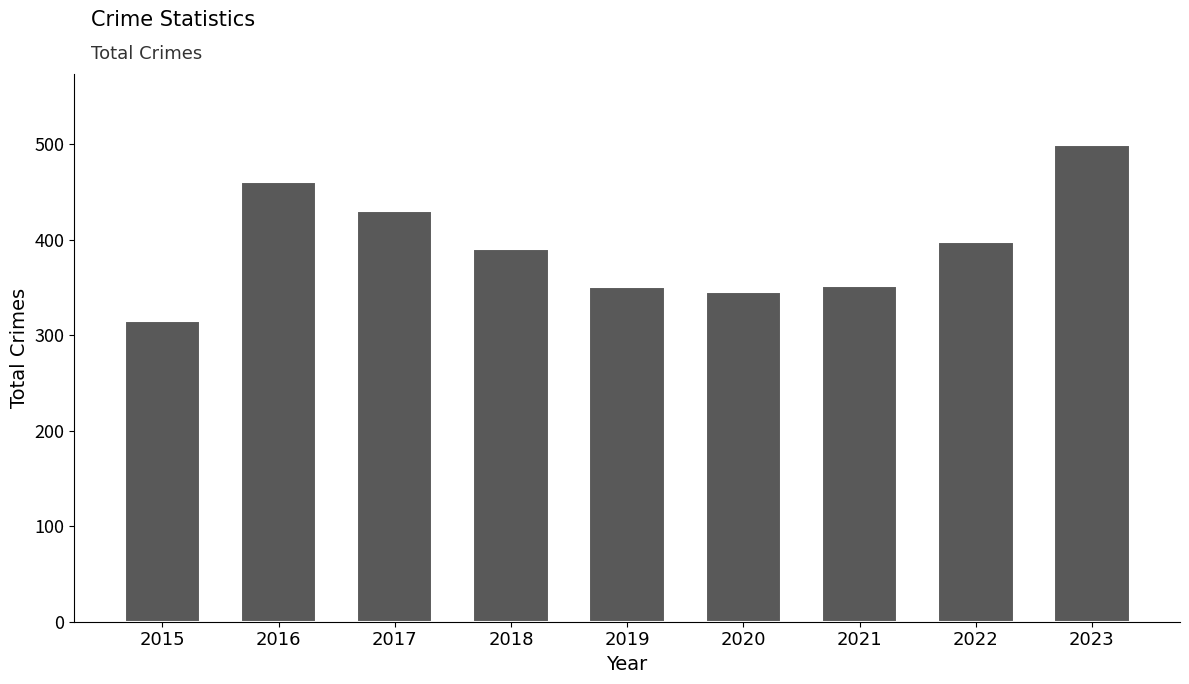

What is the minimum value shown in the chart?

315